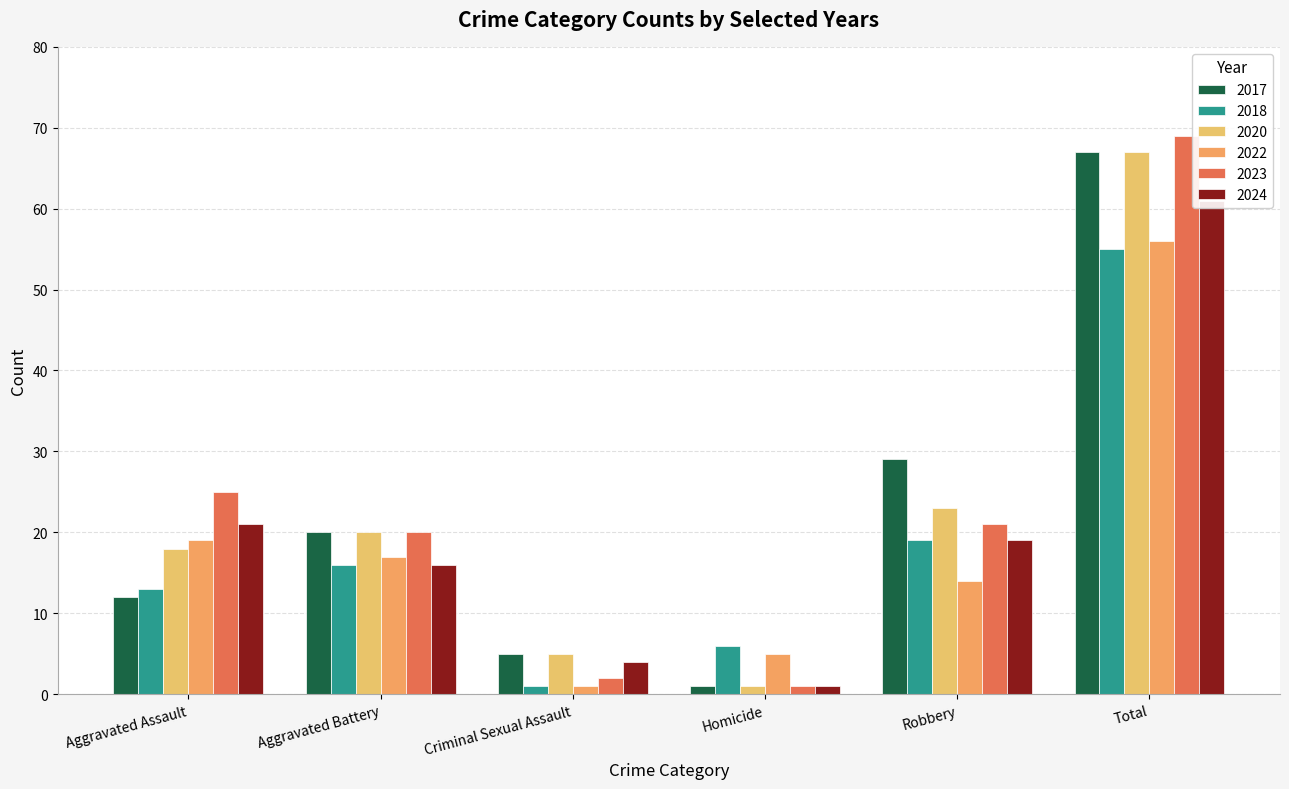

Reading right to left, extract all data points from this chart.

2017: Total=67	Robbery=29	Homicide=1	Criminal Sexual Assault=5	Aggravated Battery=20	Aggravated Assault=12
2018: Total=55	Robbery=19	Homicide=6	Criminal Sexual Assault=1	Aggravated Battery=16	Aggravated Assault=13
2020: Total=67	Robbery=23	Homicide=1	Criminal Sexual Assault=5	Aggravated Battery=20	Aggravated Assault=18
2022: Total=56	Robbery=14	Homicide=5	Criminal Sexual Assault=1	Aggravated Battery=17	Aggravated Assault=19
2023: Total=69	Robbery=21	Homicide=1	Criminal Sexual Assault=2	Aggravated Battery=20	Aggravated Assault=25
2024: Total=61	Robbery=19	Homicide=1	Criminal Sexual Assault=4	Aggravated Battery=16	Aggravated Assault=21